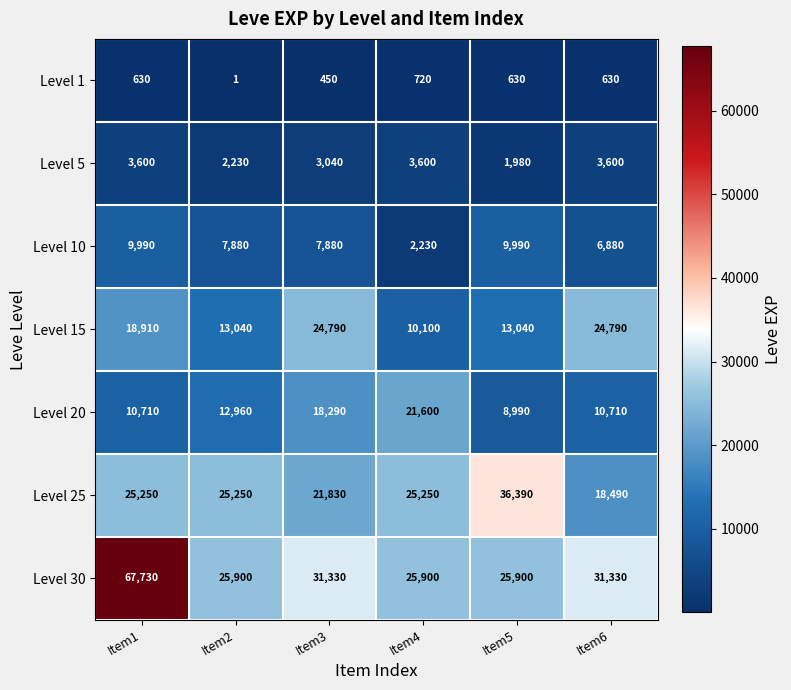

What is the sum of all Level 25 values?

152460